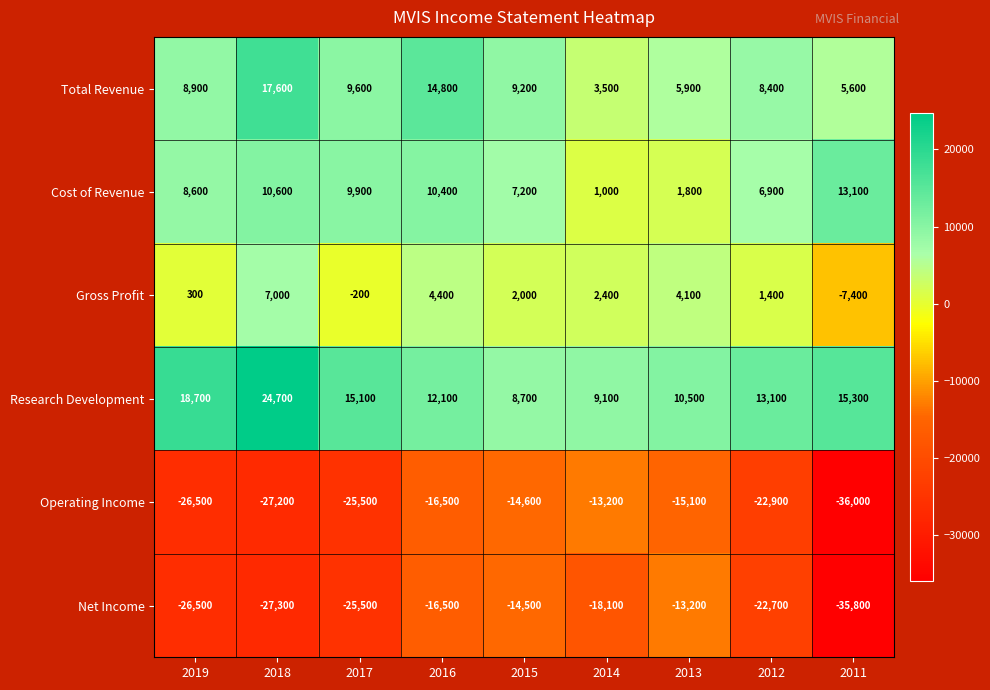

What is the difference between the highest and lowest values at 2013?

25600